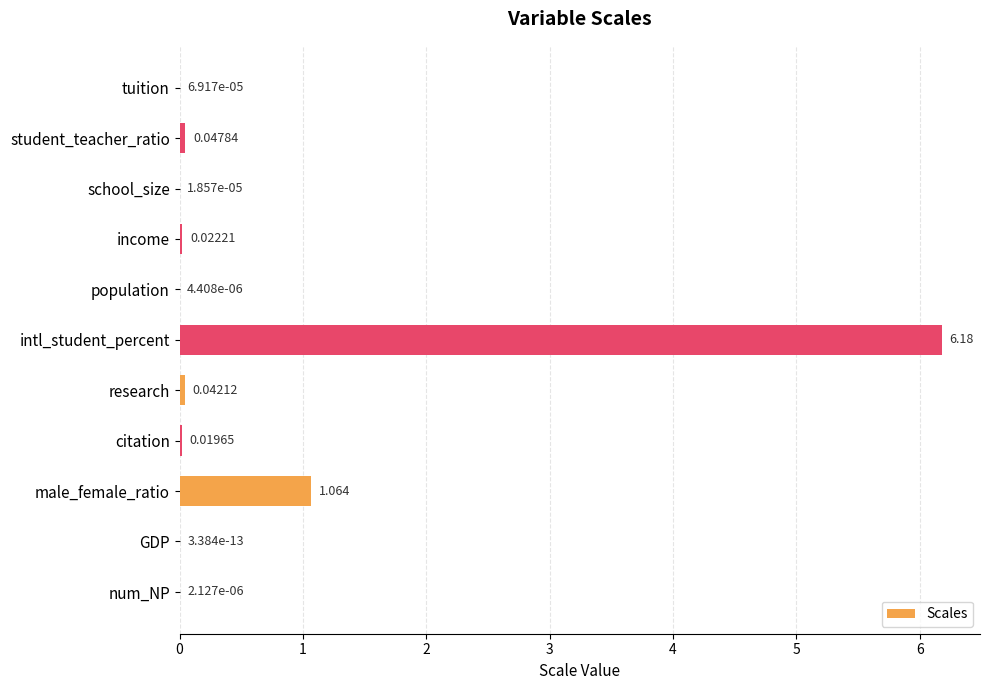

Between male_female_ratio and research, which is larger?

male_female_ratio